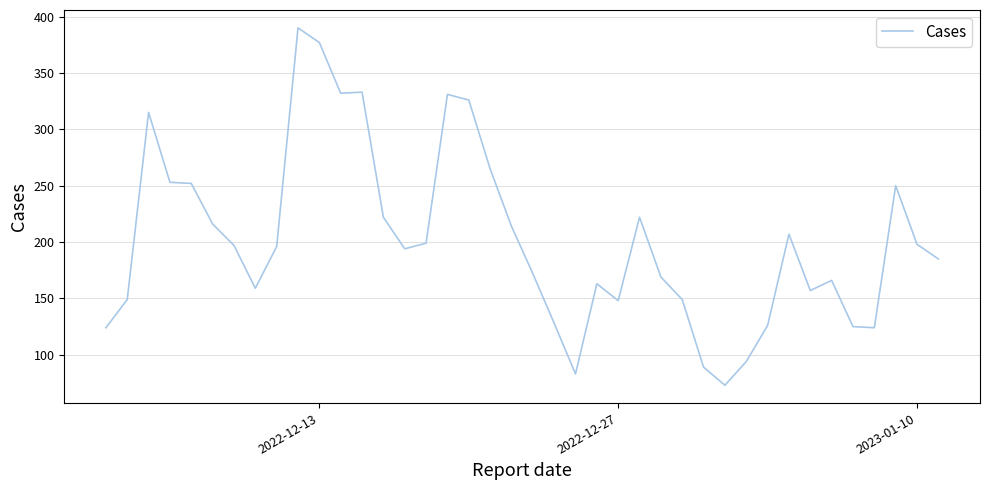

What is the minimum value shown in the chart?

73